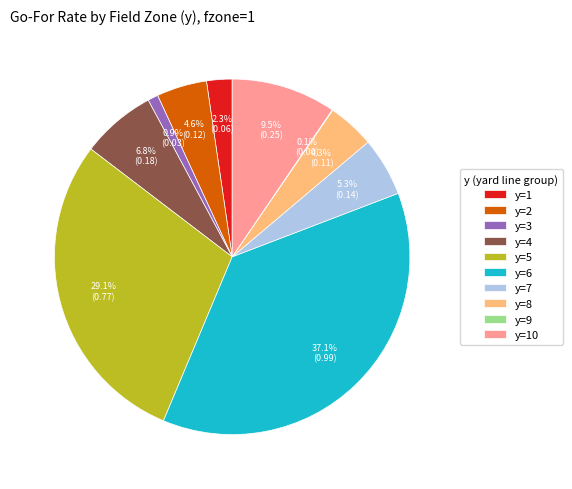

To the nearest percent, what percentage of the pie is y=5?

29%